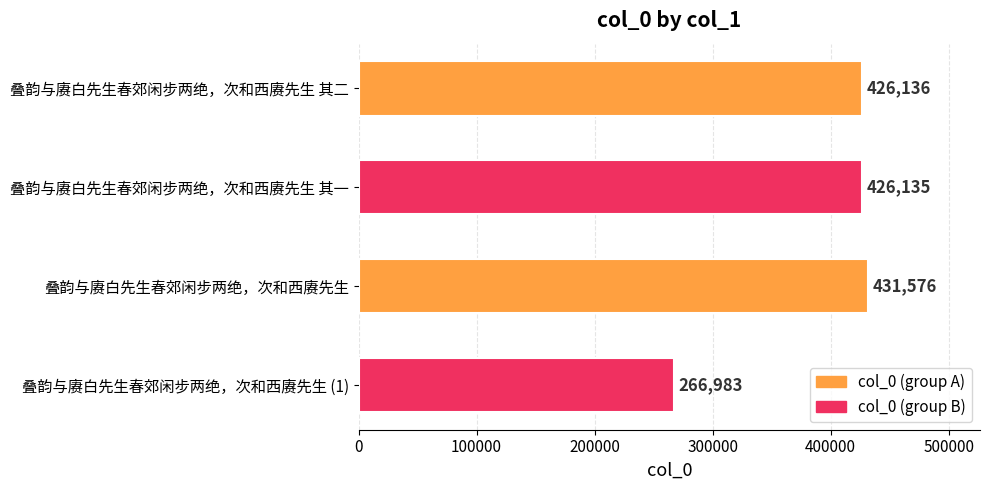

At which category does the chart reach its minimum across all series?

叠韵与赓白先生春郊闲步两绝，次和西赓先生 (1)